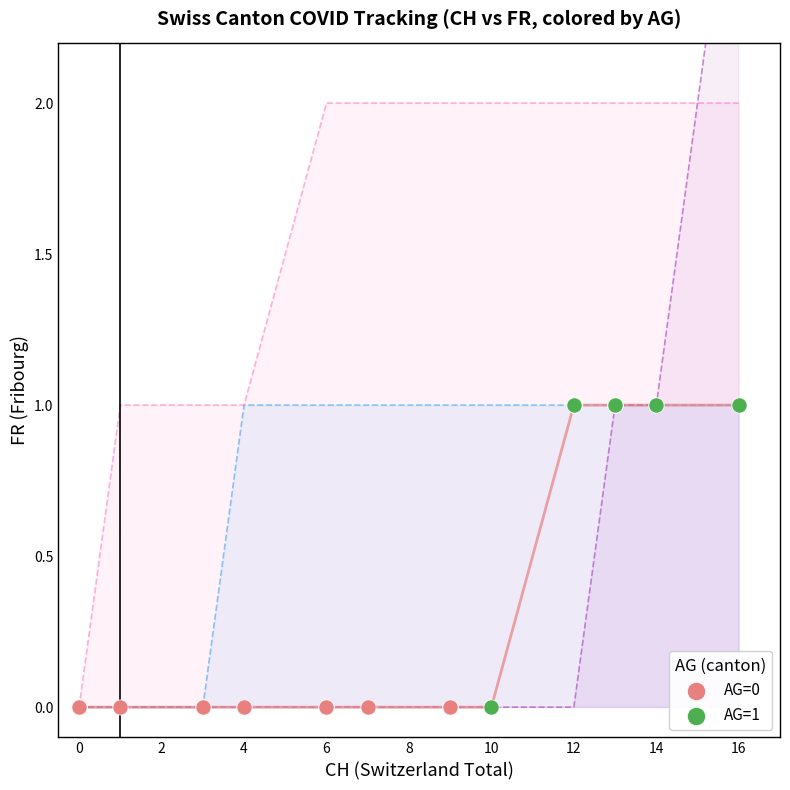

Which series contains the highest Y value?

AG=1